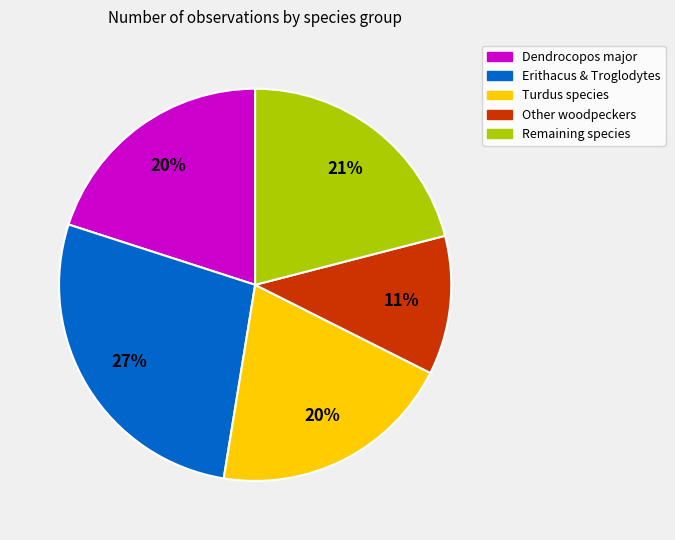

Does any single category account for the majority?

No